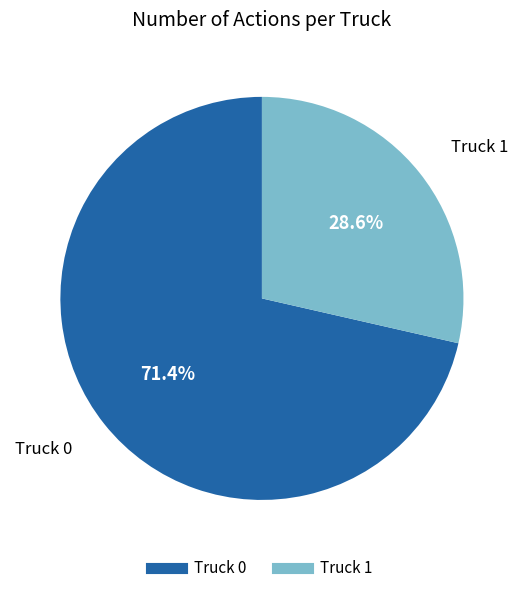

Rank the categories by value from highest to lowest.

Truck 0, Truck 1